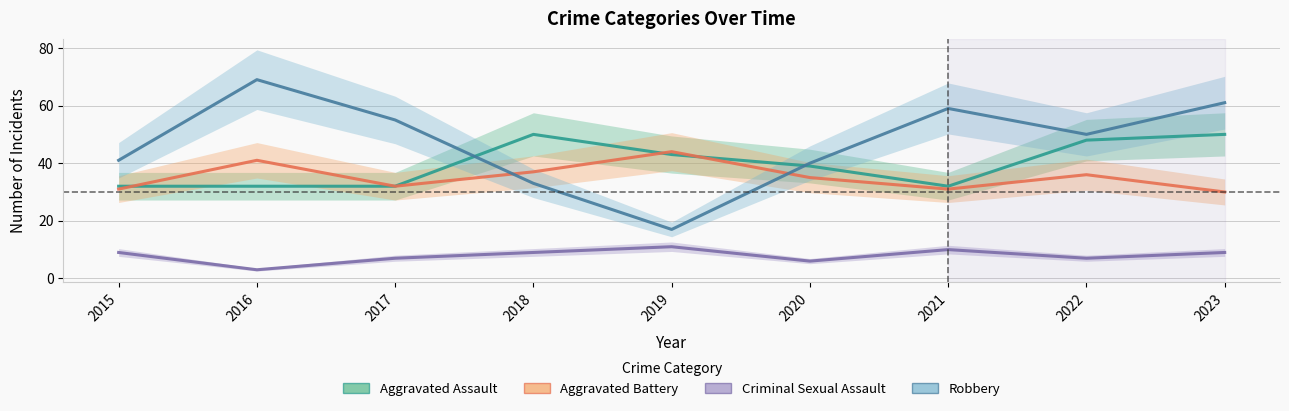

Is it true that Criminal Sexual Assault equals 15 at 2015?

False